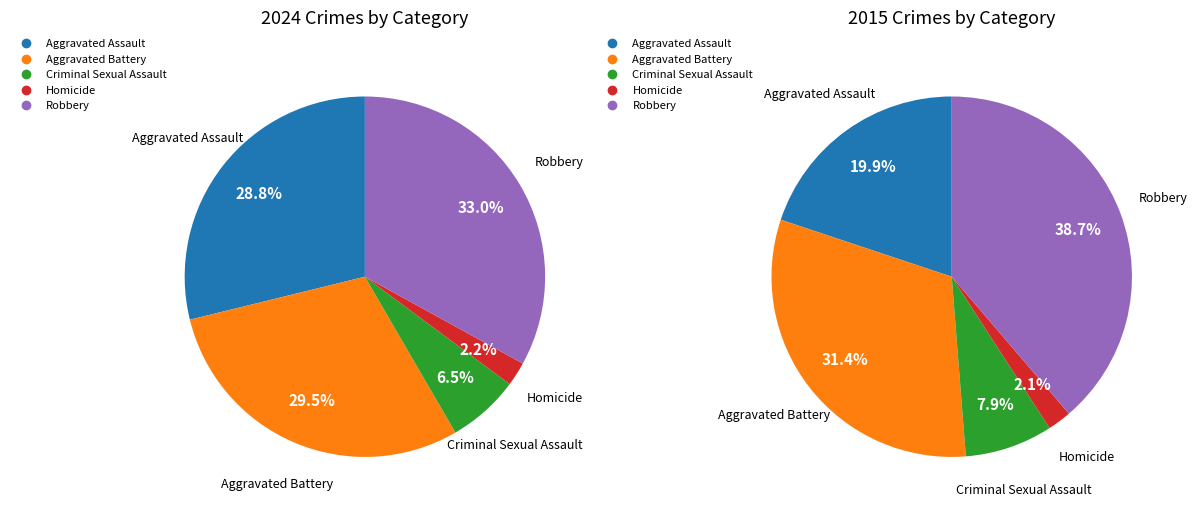

Rank the categories by value from lowest to highest.

Homicide, Criminal Sexual Assault, Aggravated Assault, Aggravated Battery, Robbery